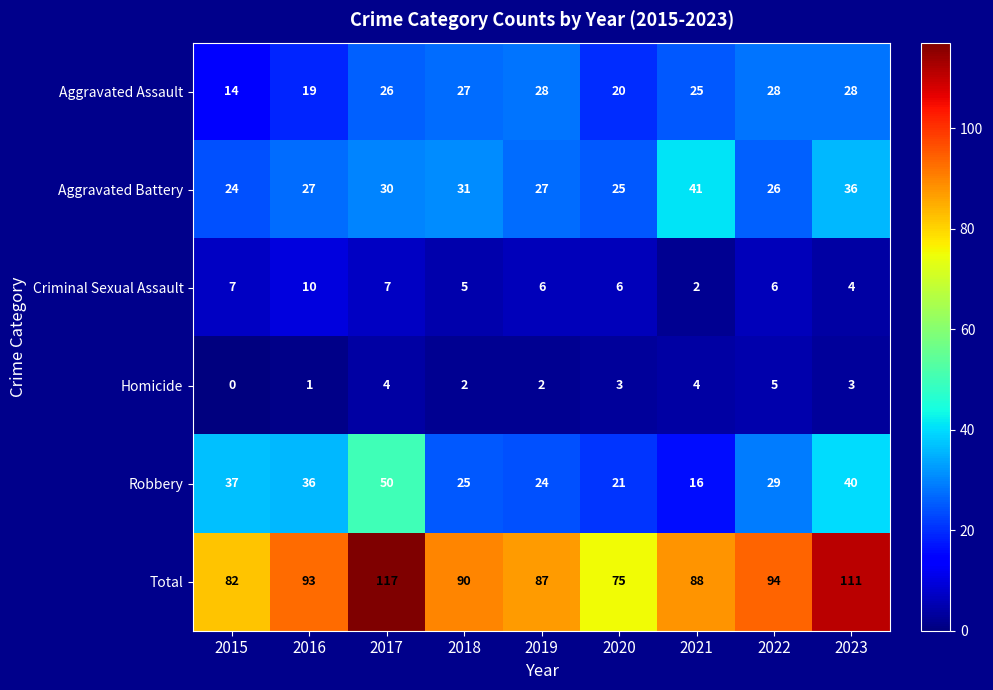

Where does the Total series first go above 90?

2016